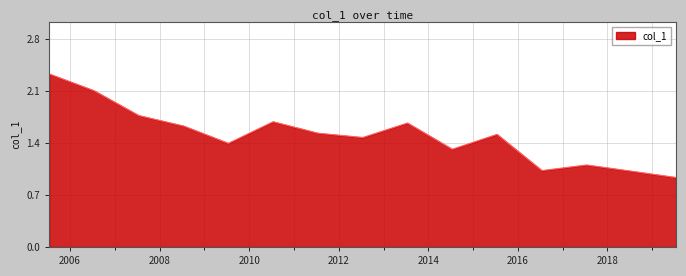

What is the difference between the maximum and minimum values?

1.4